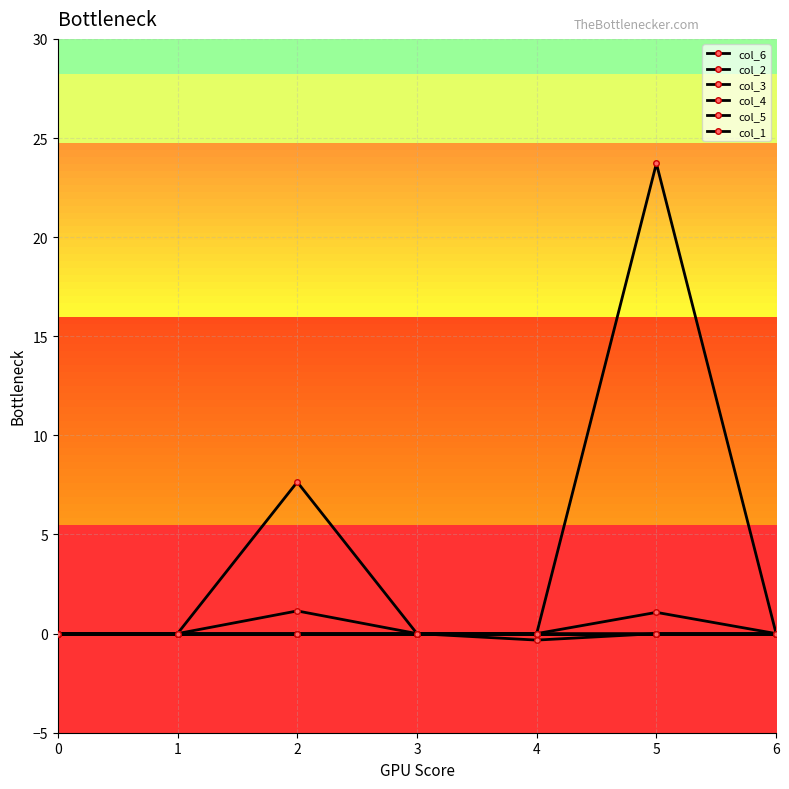

Is this an area chart (filled region under the line)?

No